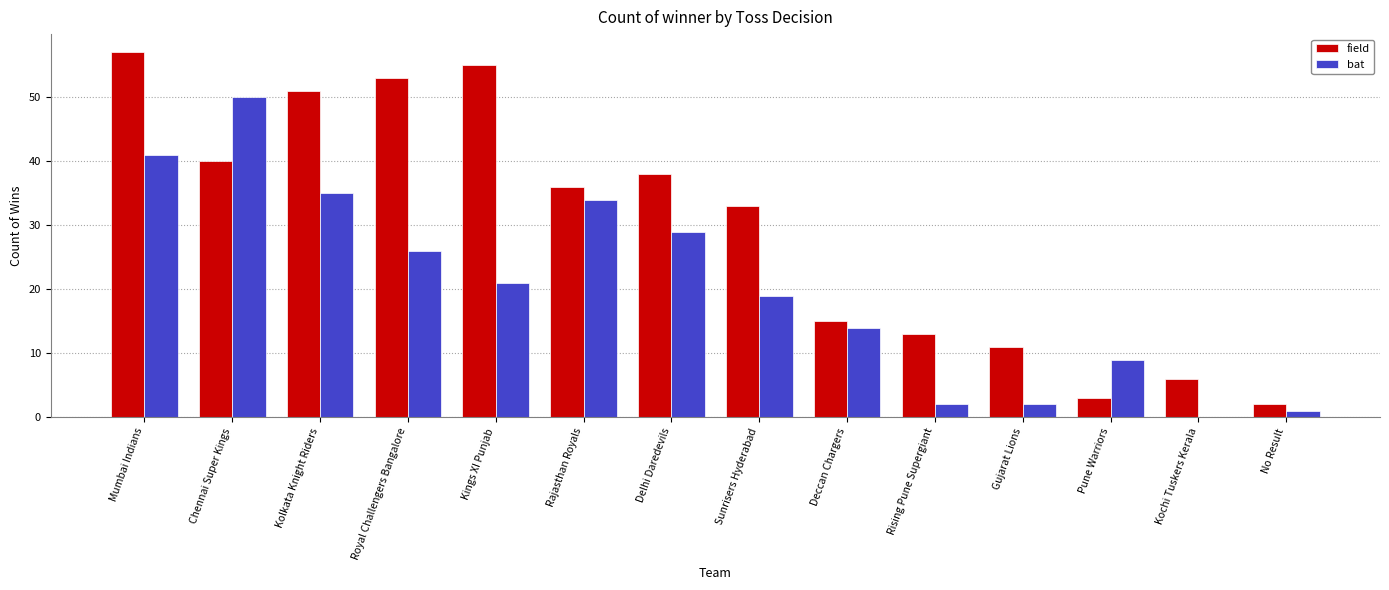

What is the greatest value displayed?

57